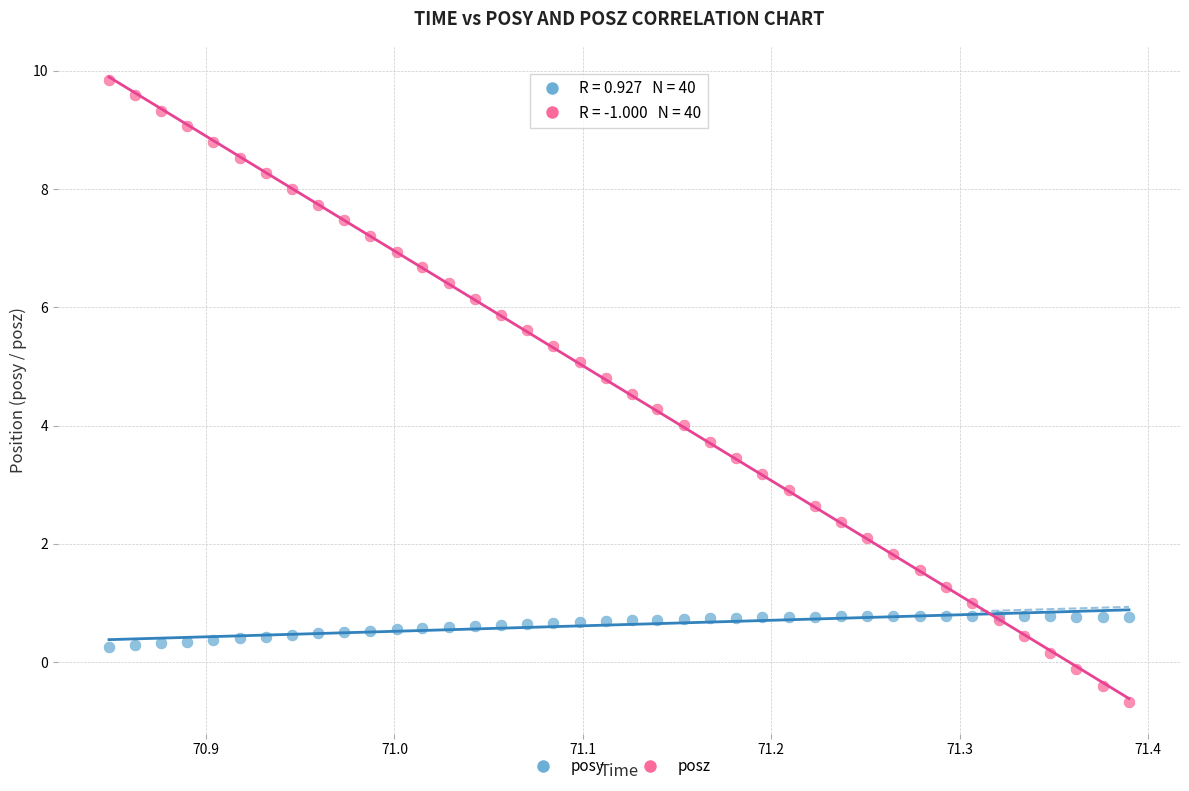

Which series has the largest Y range (max minus min)?

posz